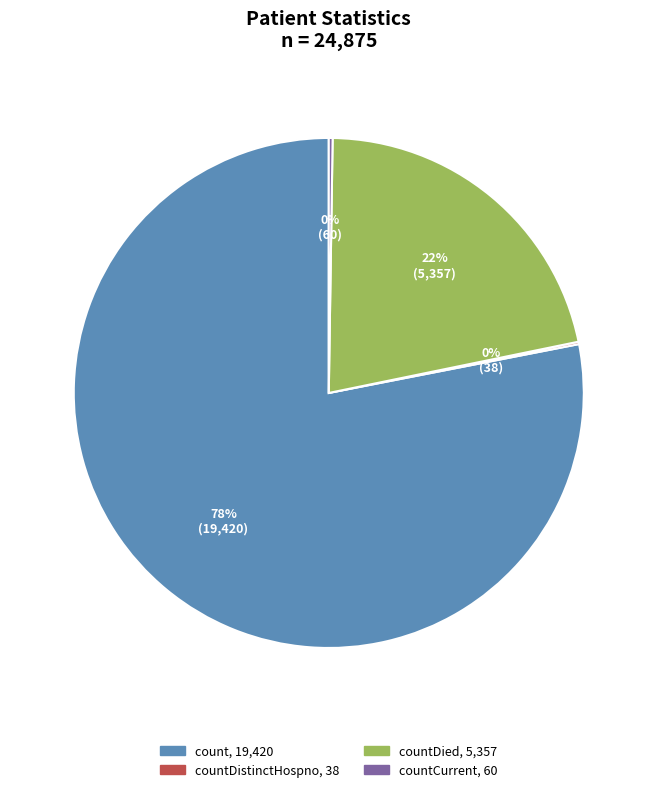

To the nearest percent, what is the average slice percentage?

25%